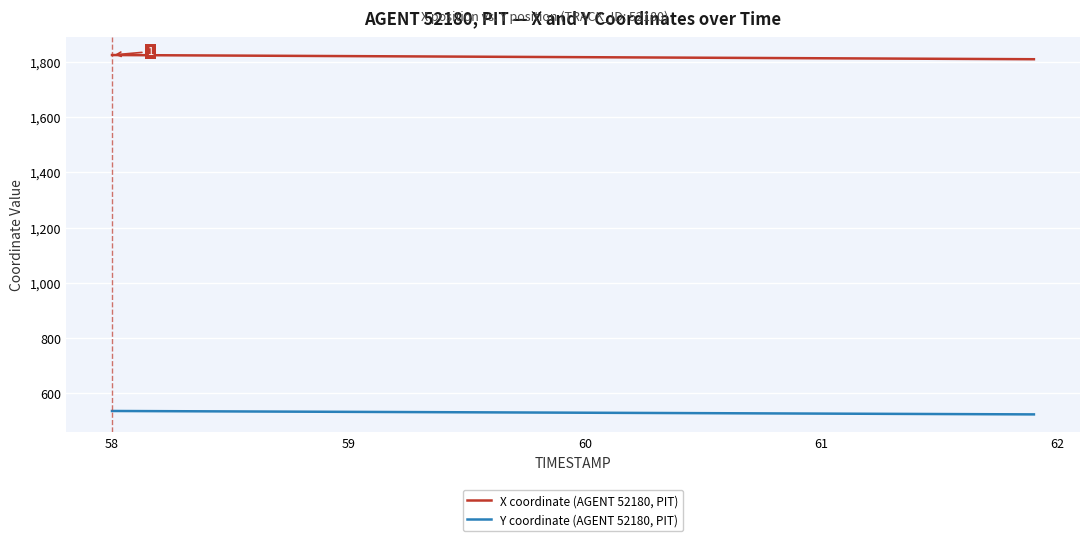

True or false: X coordinate (AGENT 52180, PIT) and Y coordinate (AGENT 52180, PIT) intersect in this chart.

False